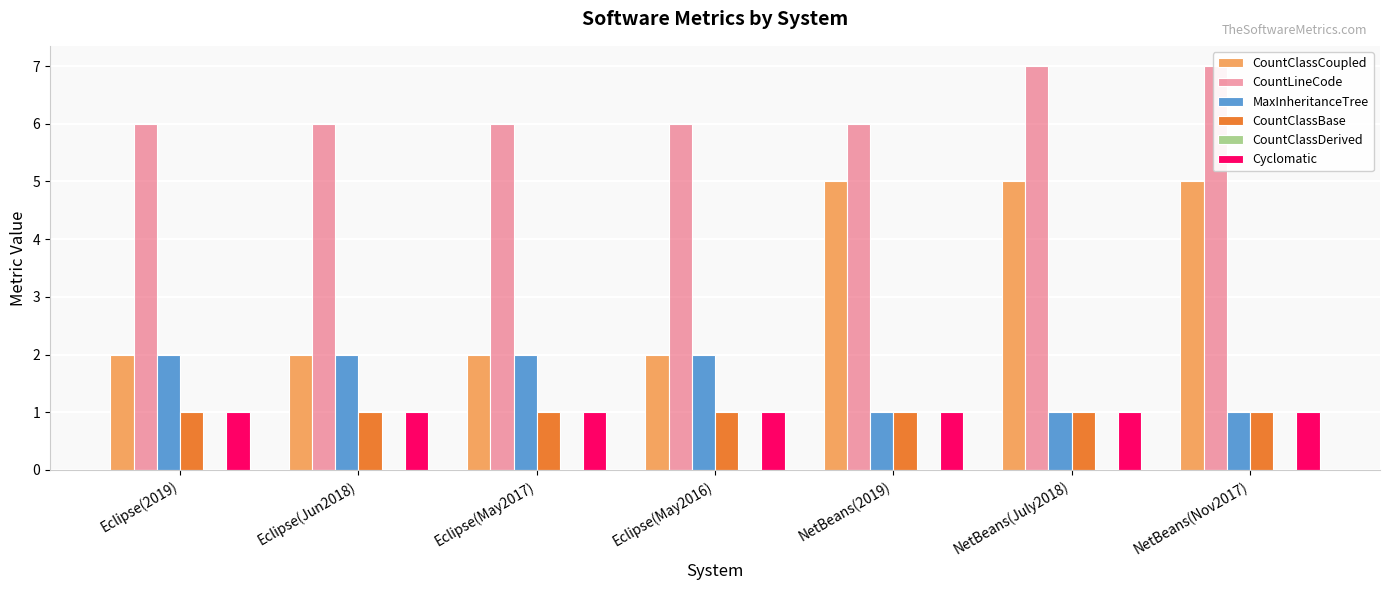

Reading left to right, what are all the values shown in this chart?

CountClassCoupled: 2	2	2	2	5	5	5
CountLineCode: 6	6	6	6	6	7	7
MaxInheritanceTree: 2	2	2	2	1	1	1
CountClassBase: 1	1	1	1	1	1	1
CountClassDerived: 0	0	0	0	0	0	0
Cyclomatic: 1	1	1	1	1	1	1